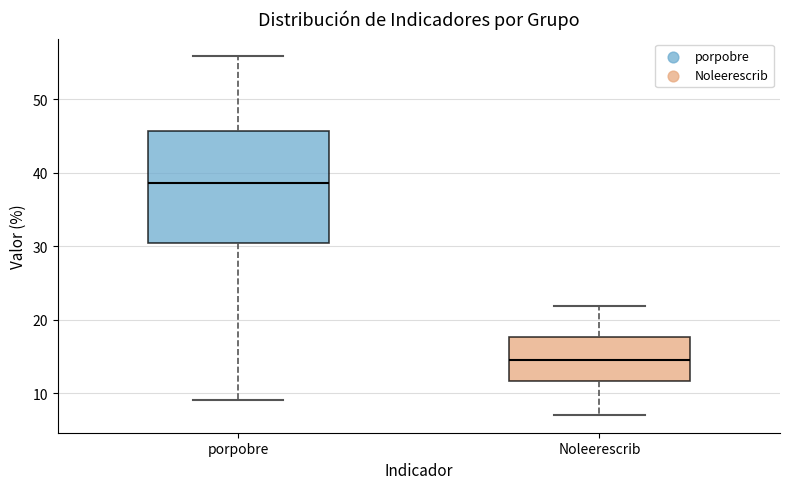

Which box is the tallest, from its lower edge to its upper edge?

porpobre